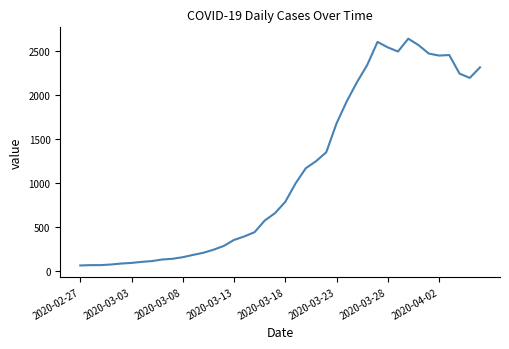

What is the difference between the maximum and minimum values?

2578